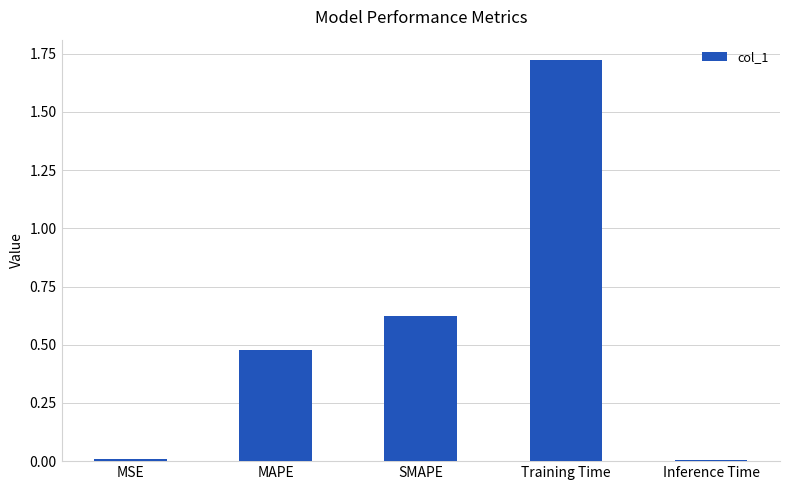

Which has a higher value, MSE or SMAPE?

SMAPE